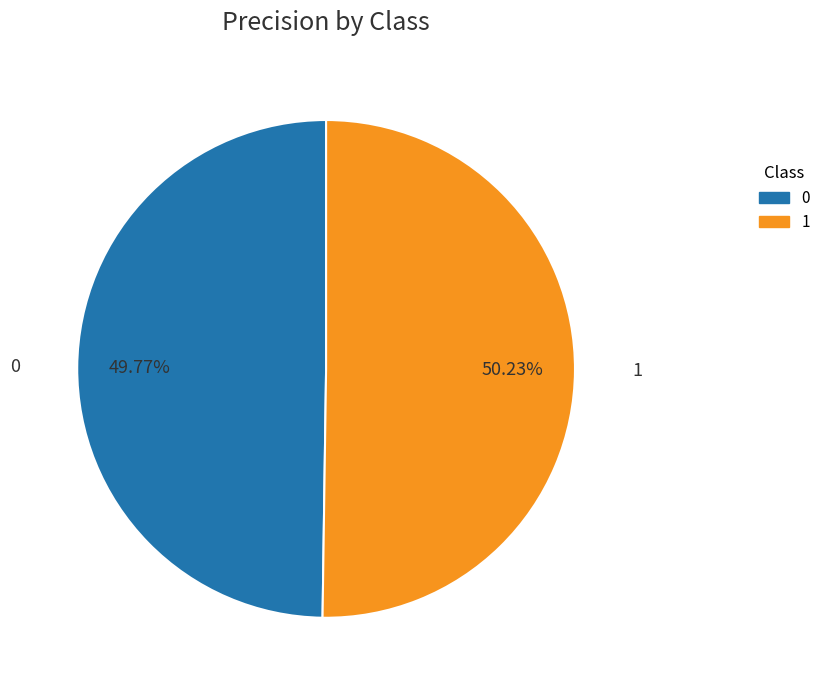

What percentage is the 0 slice, to the nearest percent?

50%